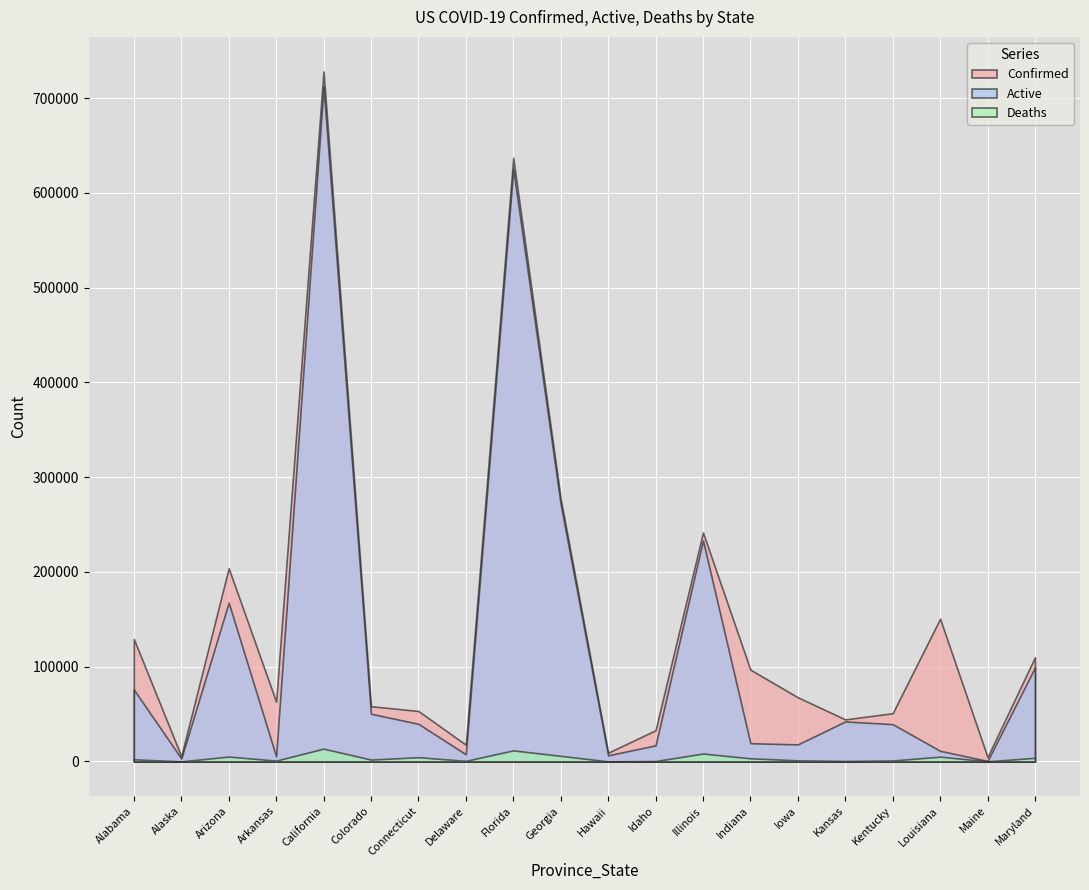

What position from the left is Arkansas?

4